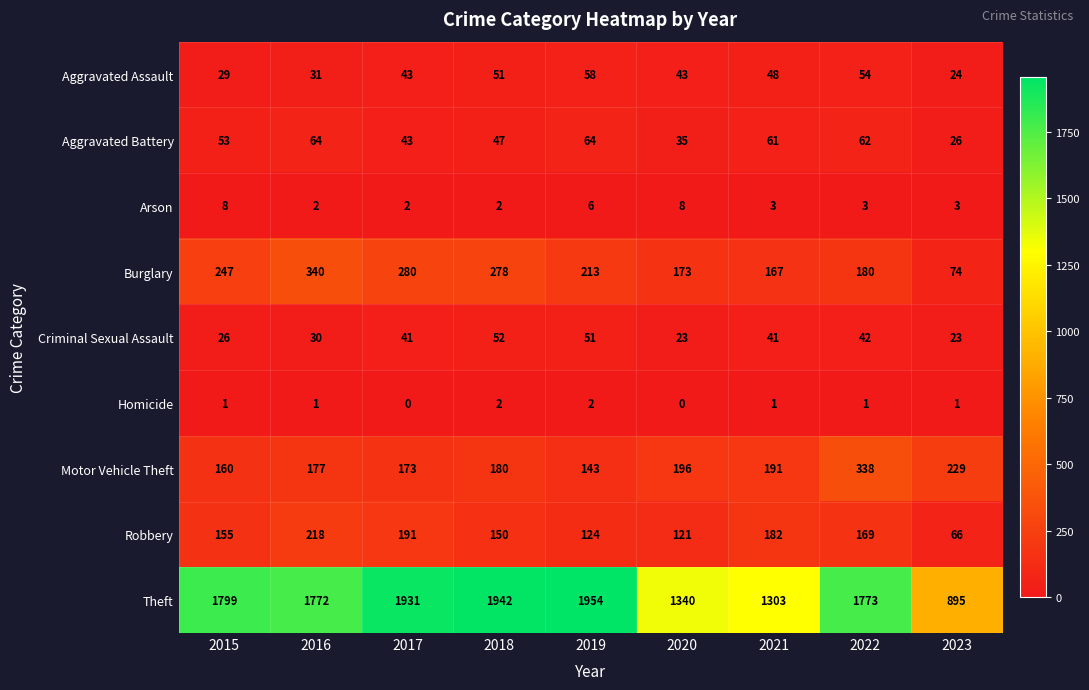

The value of Aggravated Battery at 2020 is 18. True or false?

False